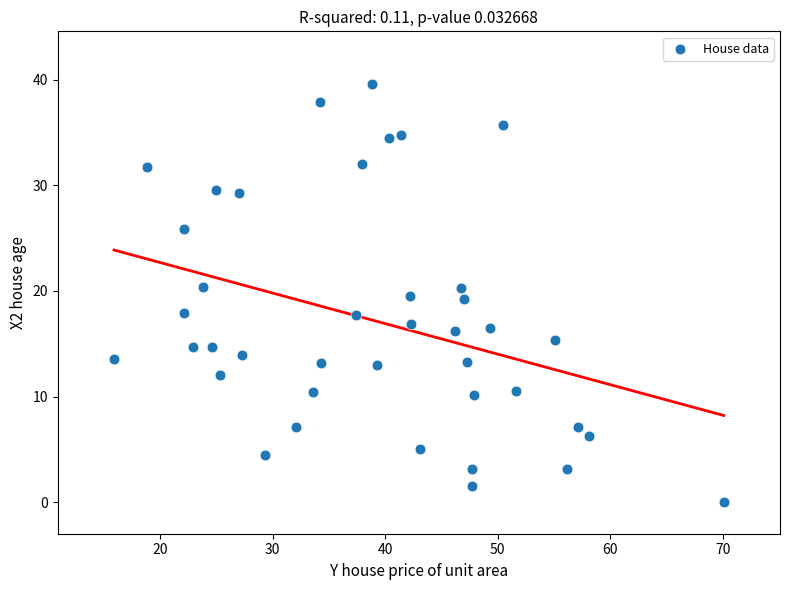

What is the range of Y values (max minus min)?

39.6